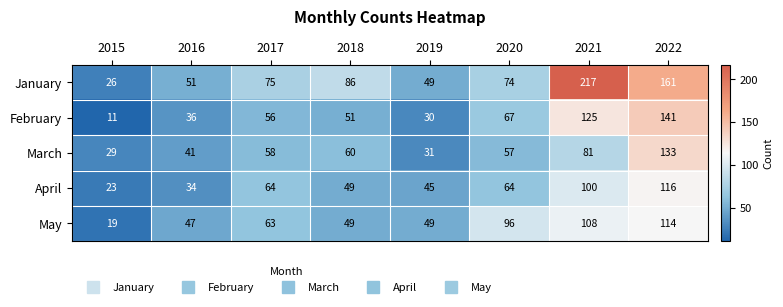

Between 2017 and 2020, which series saw the biggest shift?

May